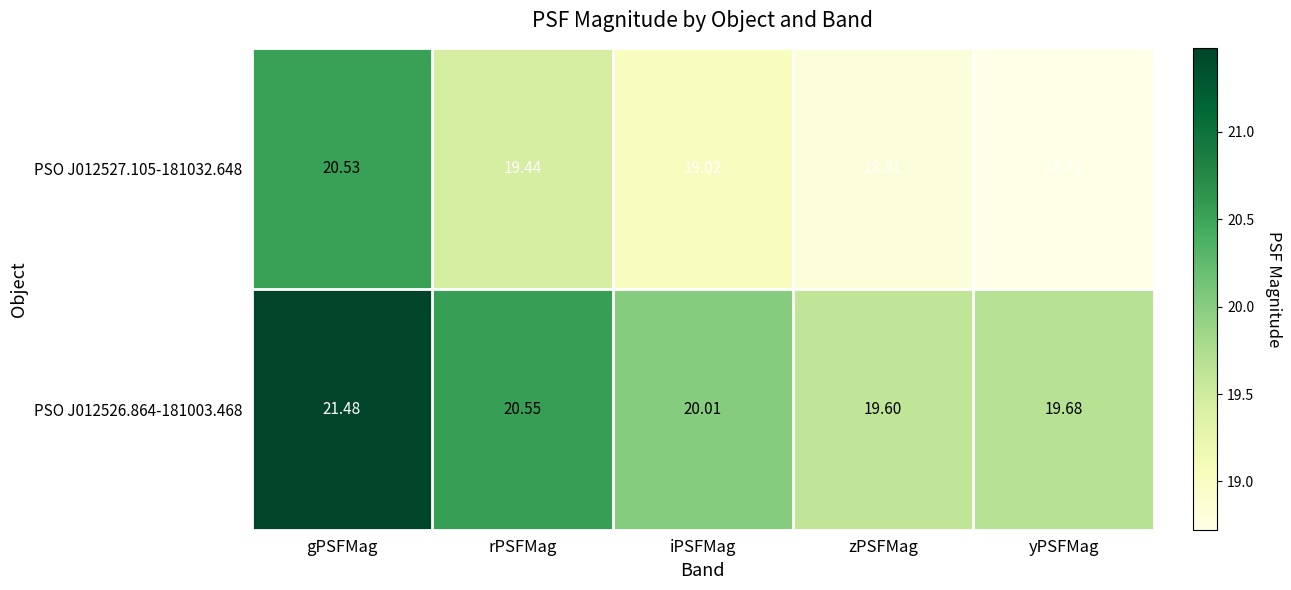

At which label does PSO J012527.105-181032.648 reach its peak?

gPSFMag